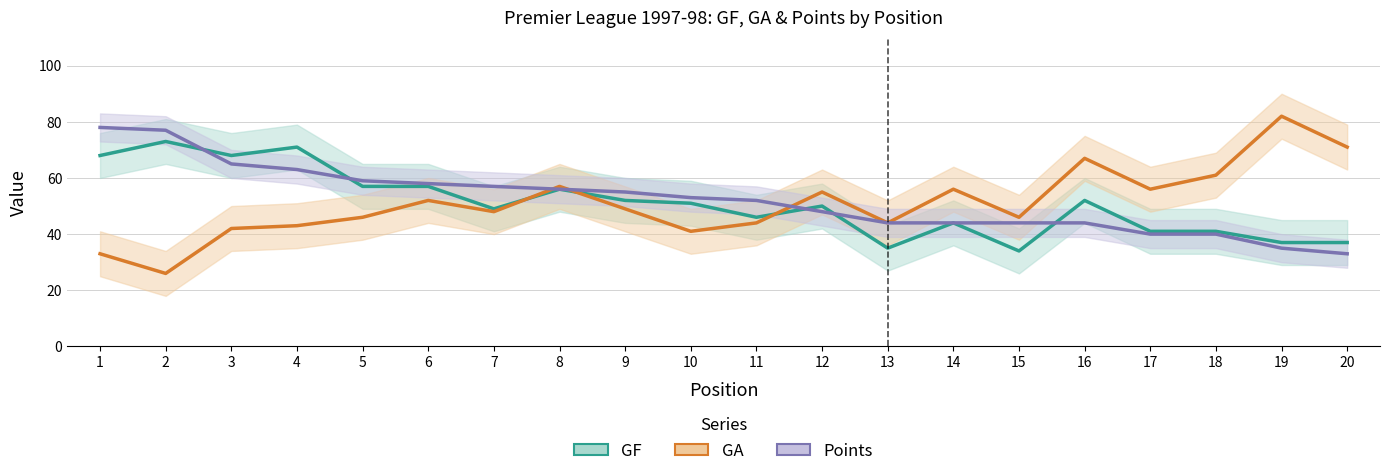

What is the difference between the maximum and minimum values in the GF series?

39